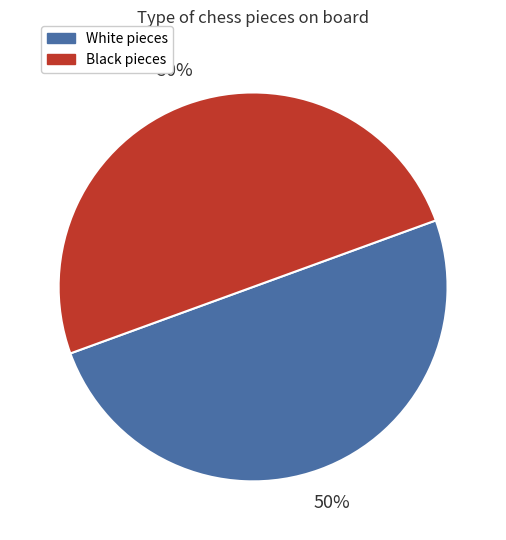

To the nearest percent, what is the combined percentage of Black pieces and White pieces?

100%